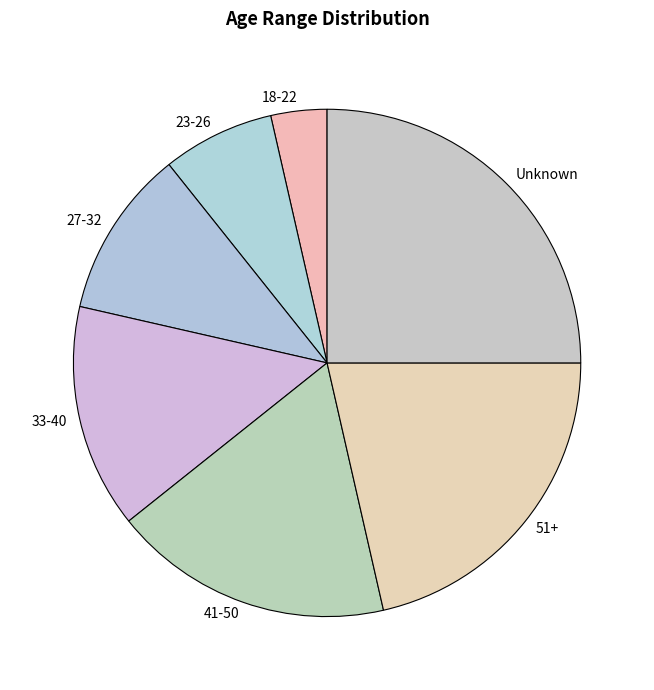

Rank the categories by value from lowest to highest.

18-22, 23-26, 27-32, 33-40, 41-50, 51+, Unknown